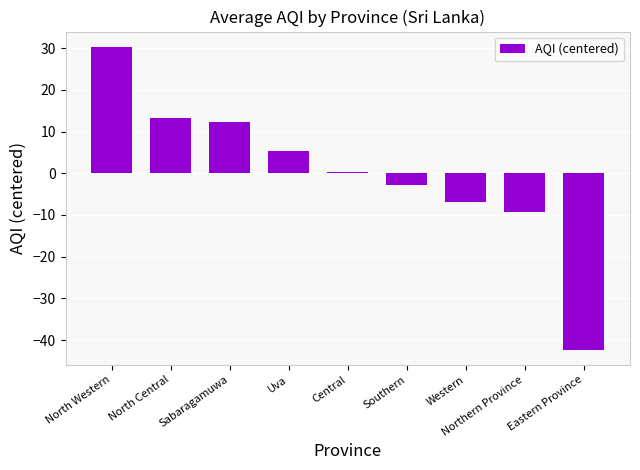

Which category has the highest value across all series?

North Western